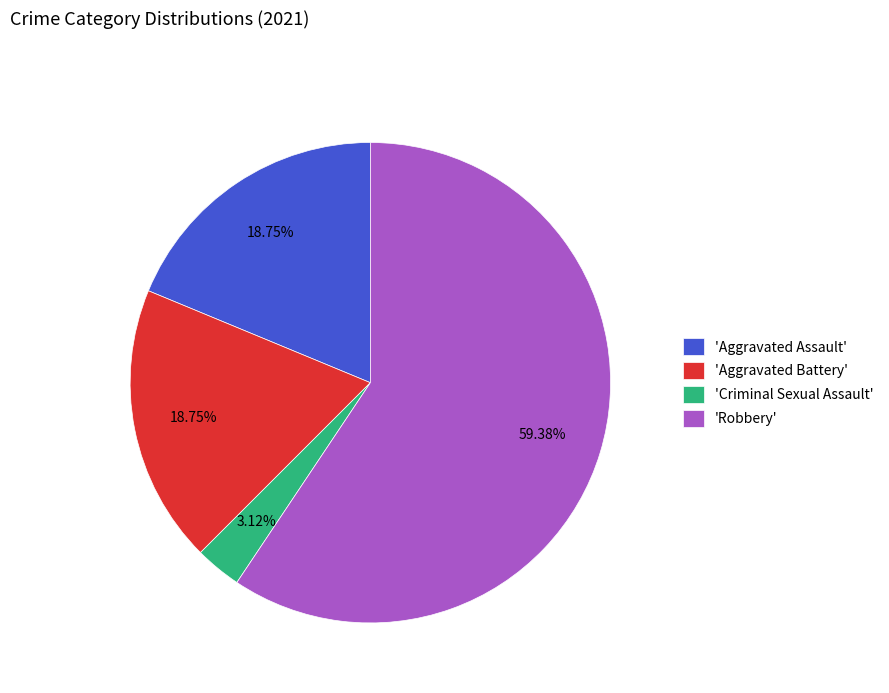

Do 'Robbery' and 'Criminal Sexual Assault' together represent more than half of the pie?

Yes